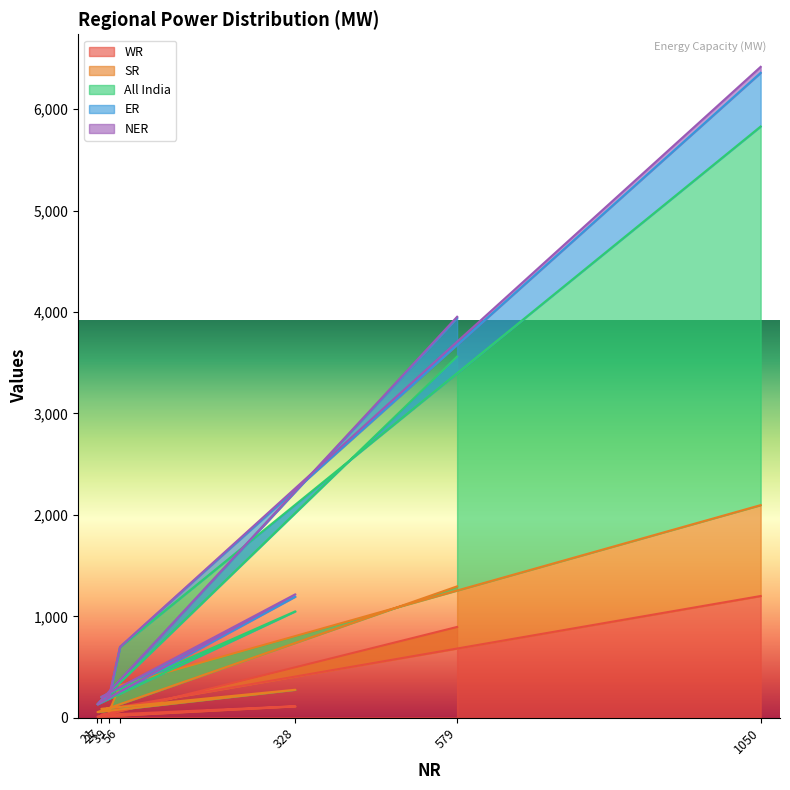

At which category is the sum across all series the highest?

1050